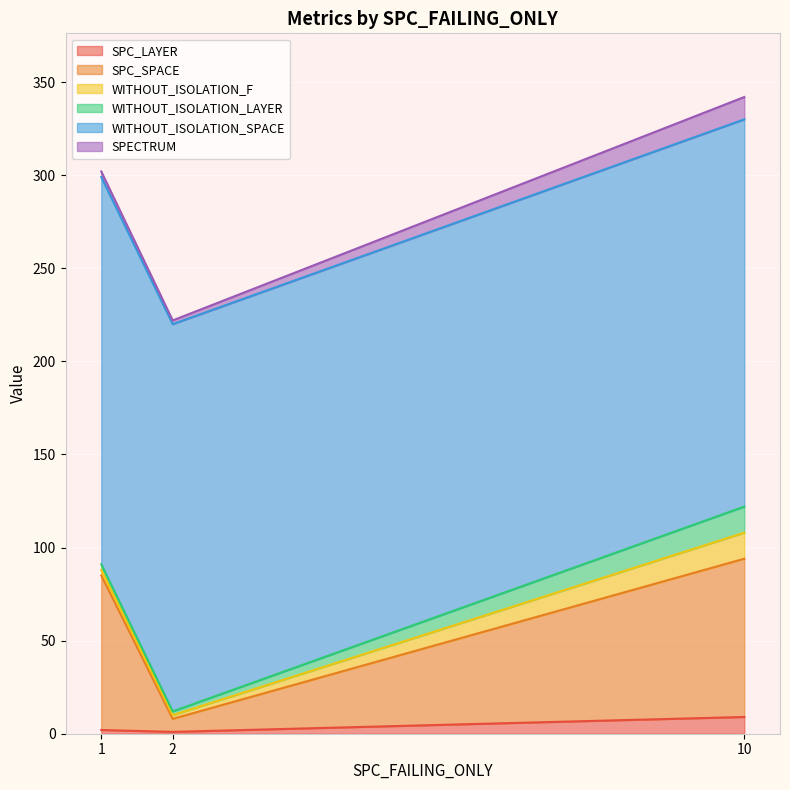

At which label is WITHOUT_ISOLATION_F closest to 8?

1